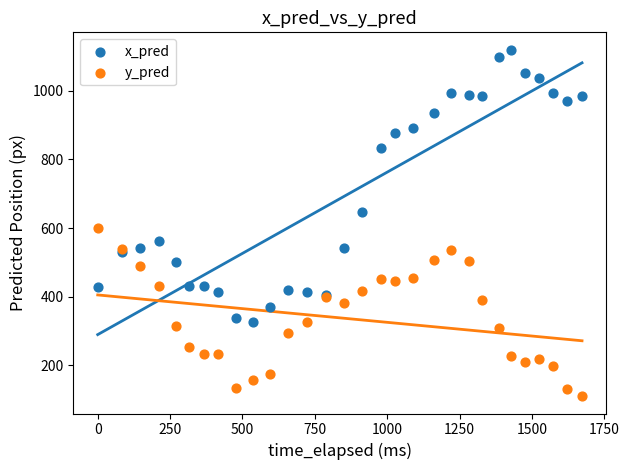

Which series reaches the minimum Y coordinate?

y_pred